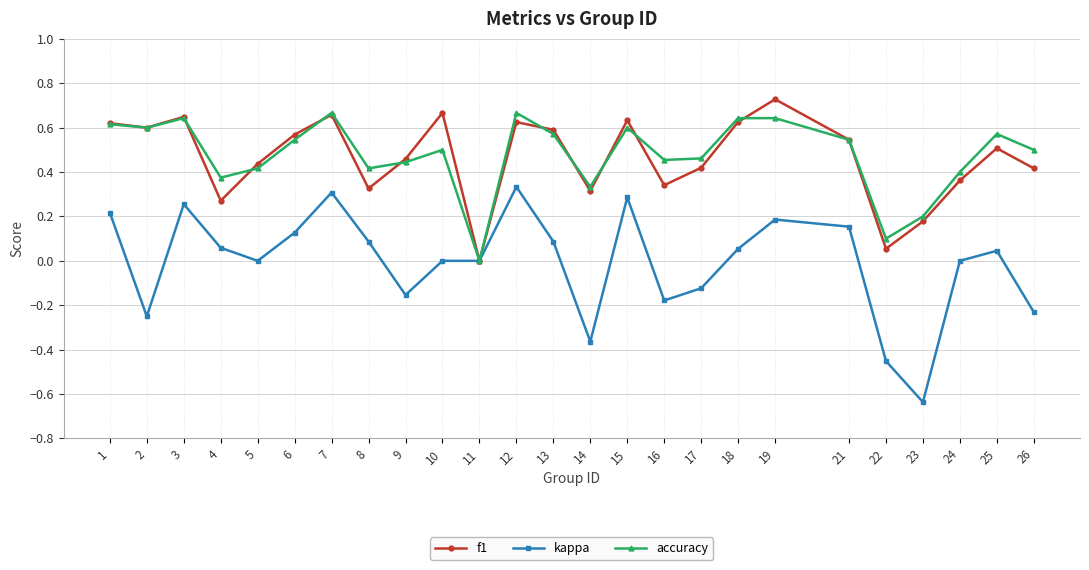

Which category has the lowest value in the f1 series?

11